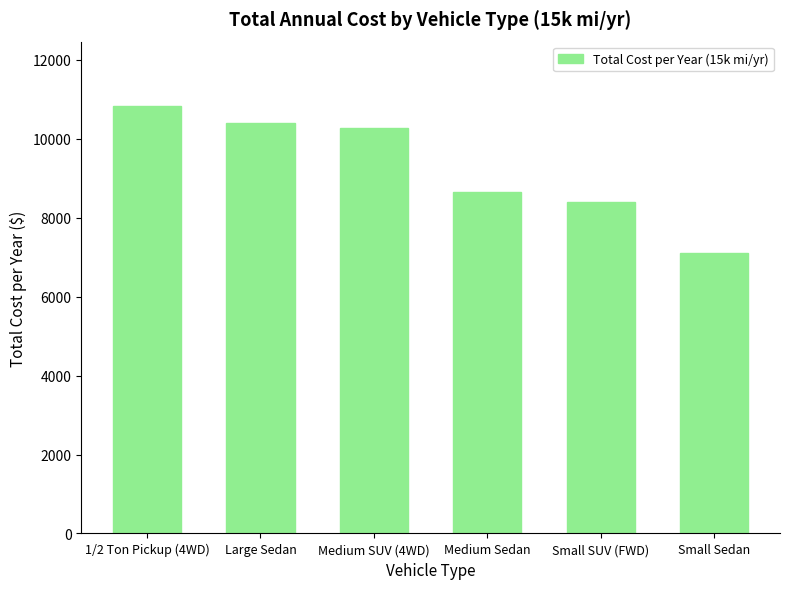

What is the label of the 3rd bar from the left?

Medium SUV (4WD)